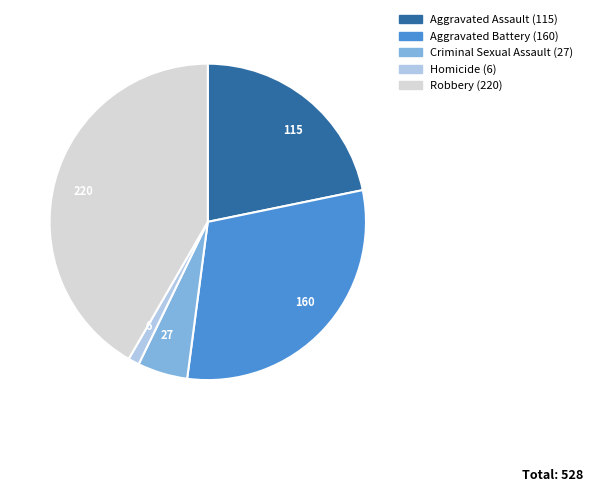

Is the sum of 115 and 27 greater than half?

No